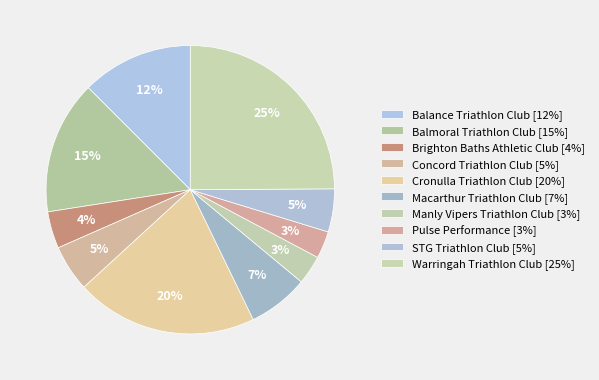

What percentage do Pulse Performance and Concord Triathlon Club together represent?

8.3%